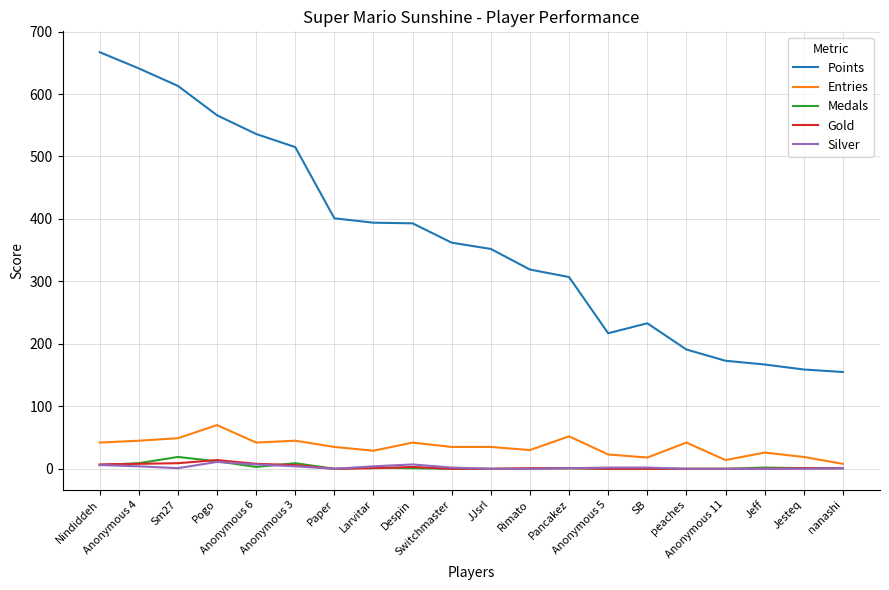

What is the sum of the Gold values at Anonymous 3 and nanashi?

7